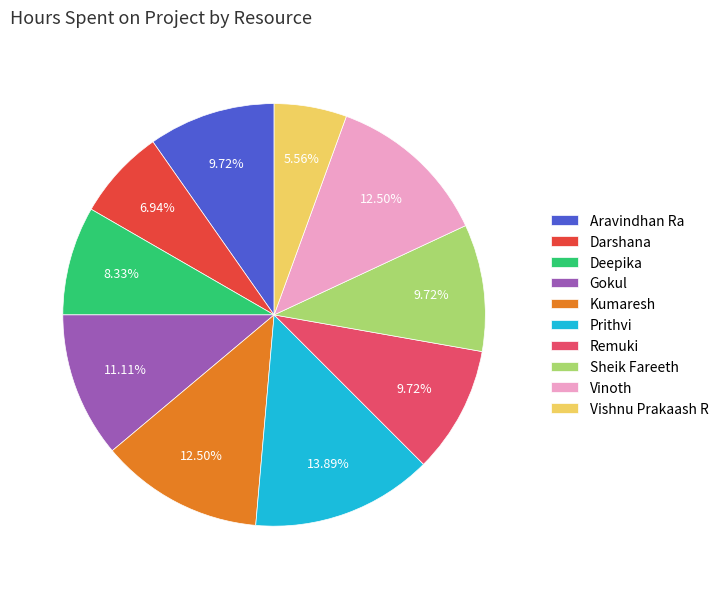

Does any single category account for the majority?

No